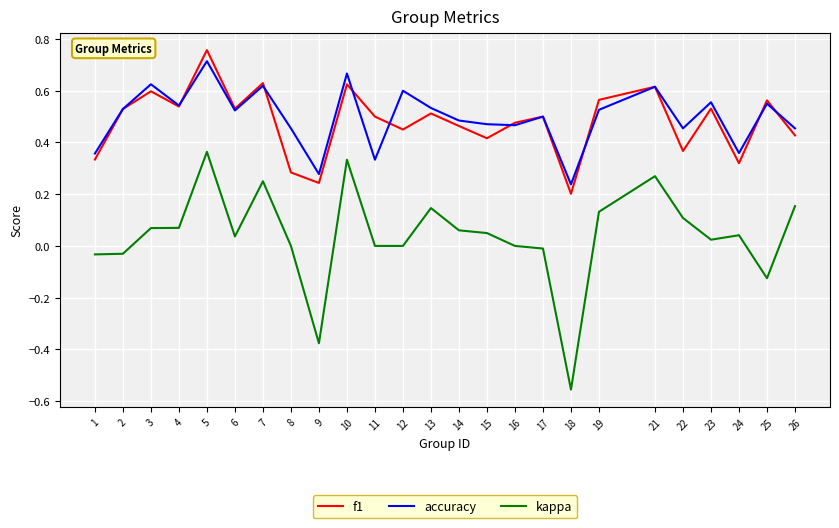

At which category is the sum across all series the highest?

5